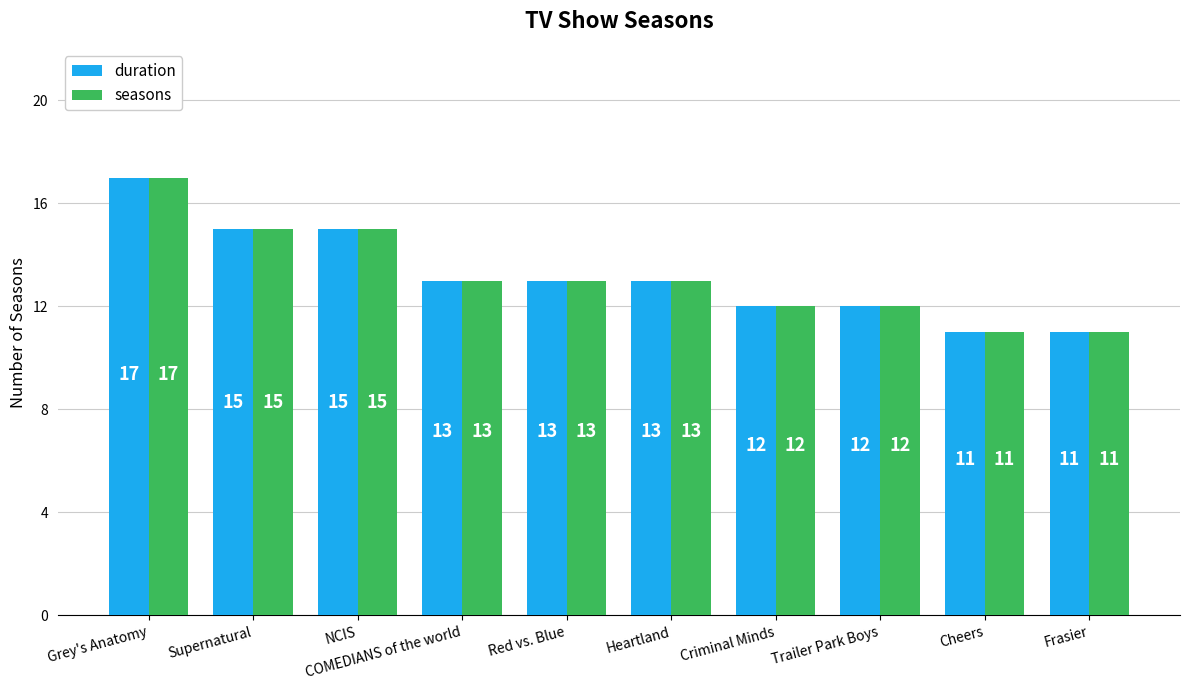

Is the value of seasons at NCIS greater than the value of duration at Grey's Anatomy?

No